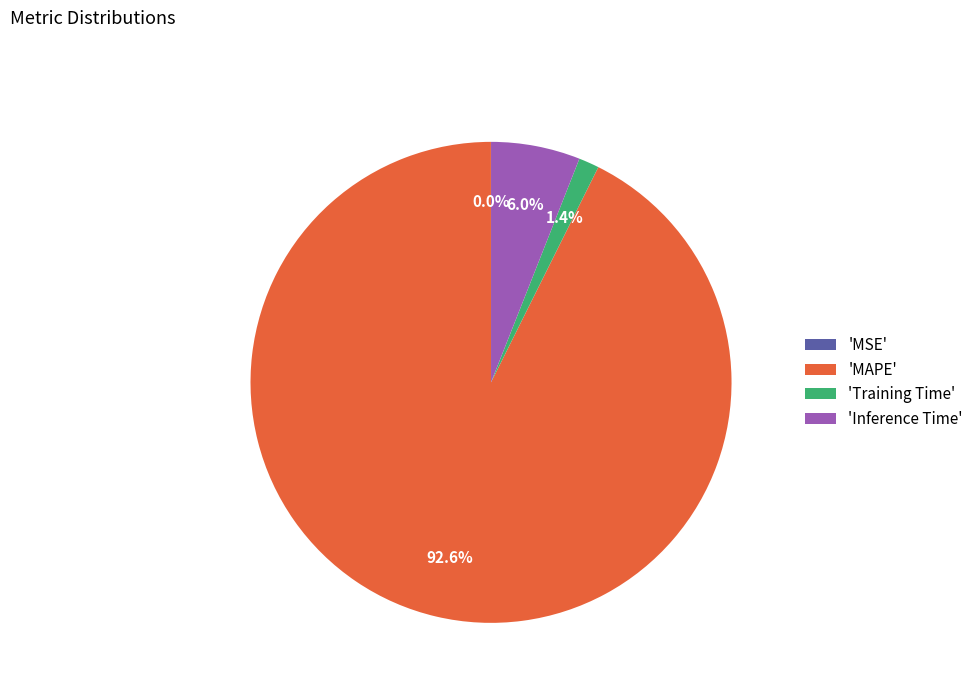

To the nearest percent, what is the average slice percentage?

25%